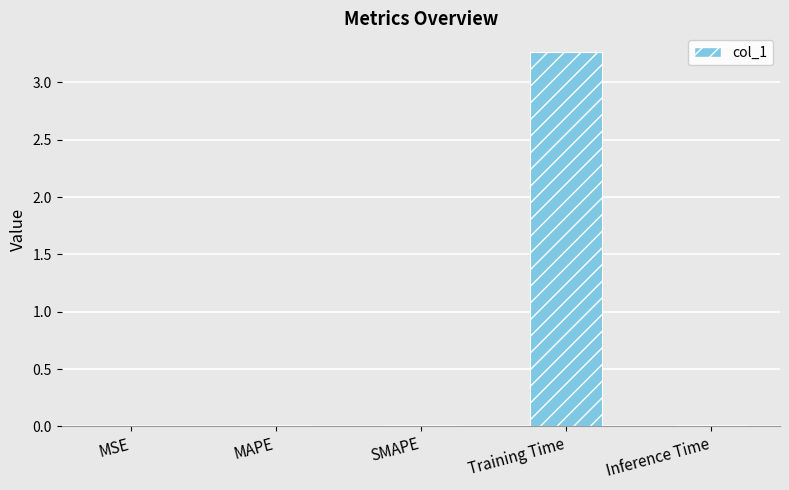

Which label corresponds to the largest value in the chart?

Training Time